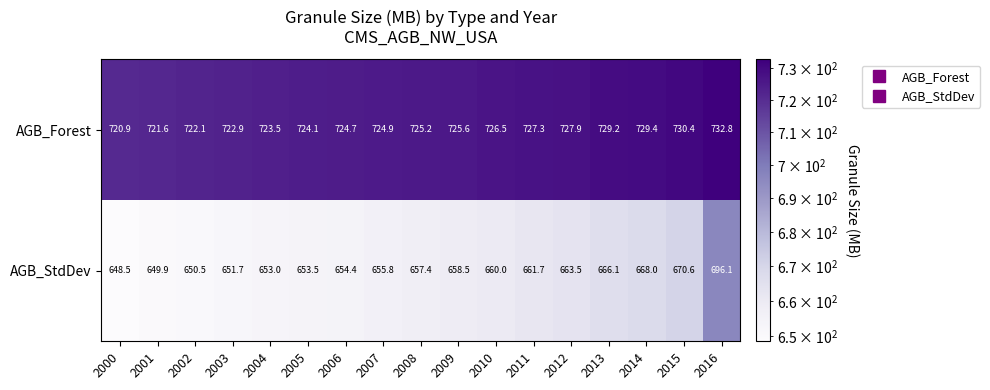

What is the sum of the AGB_Forest values at 2010 and 2016?

1459.3